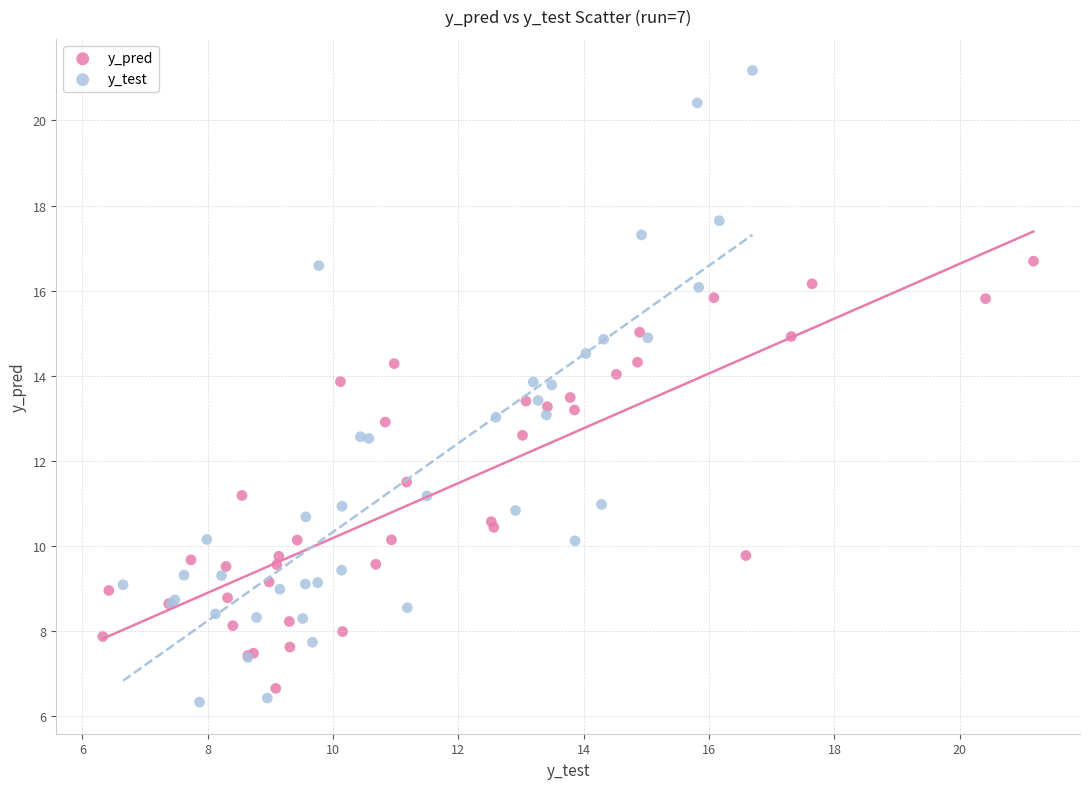

Which series contains the highest Y value?

y_test